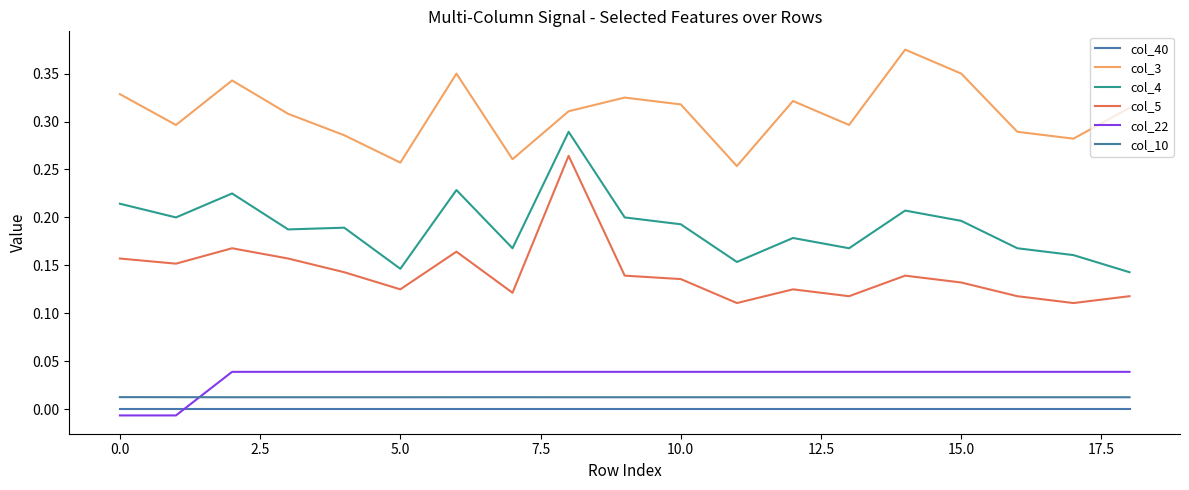

Is this an area chart (filled region under the line)?

No